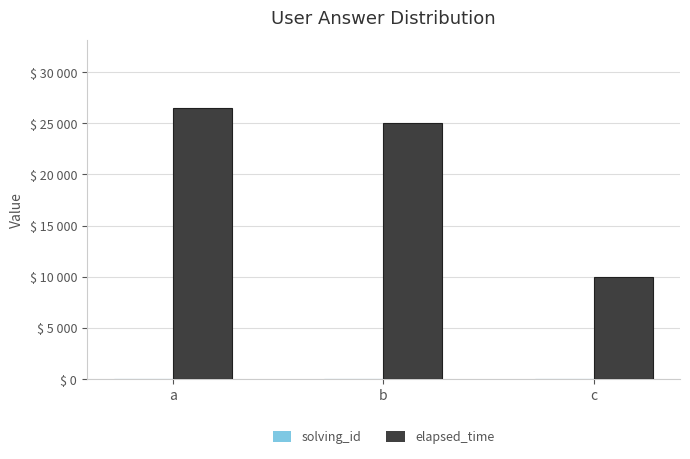

Are the bars horizontal?

No